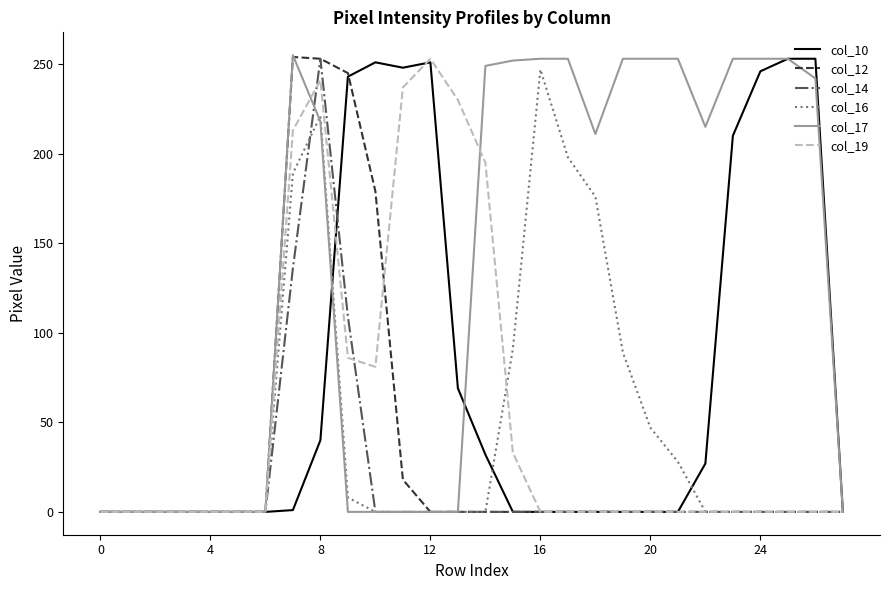

True or false: col_12 and col_17 intersect in this chart.

True